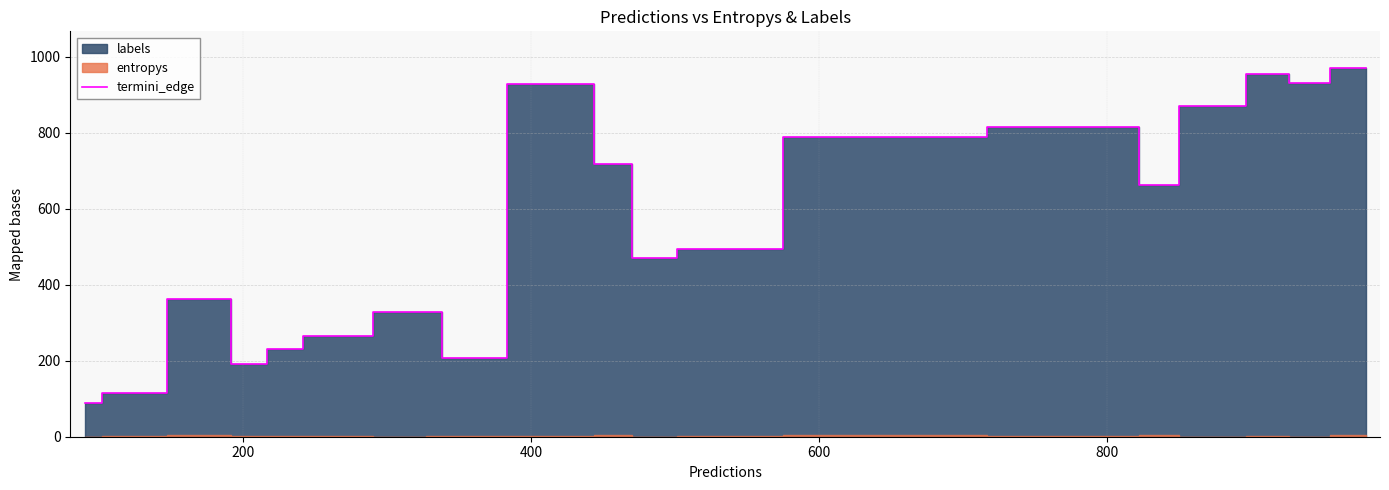

What is the maximum value for termini_edge?

970